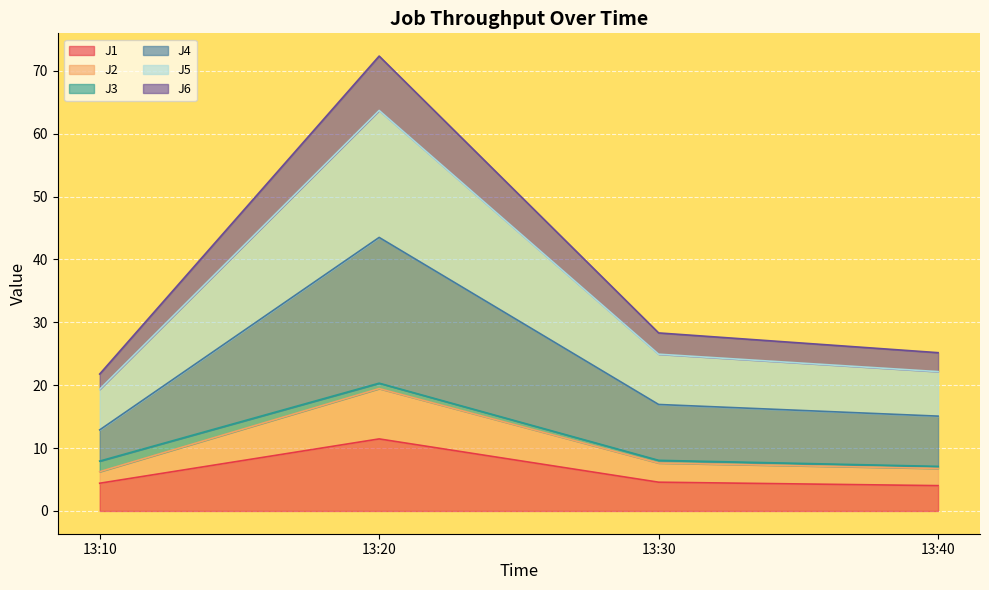

What is the total value across all series at 13:10?

21.8